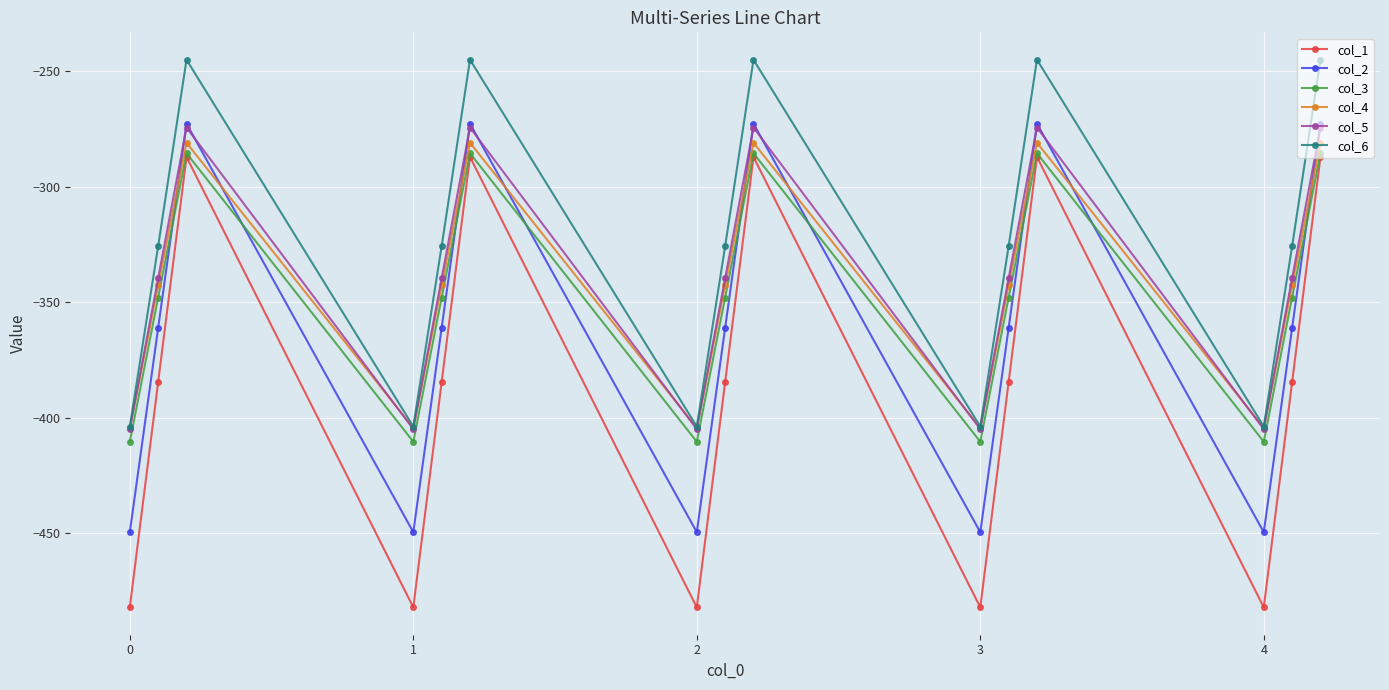

What is the minimum value shown in the chart?

-482.0